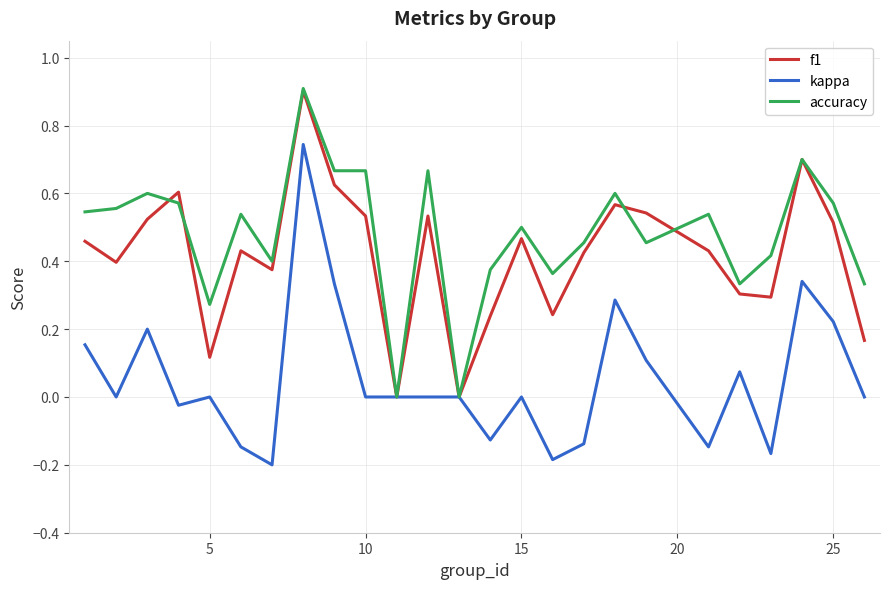

What is the greatest value displayed?

0.9